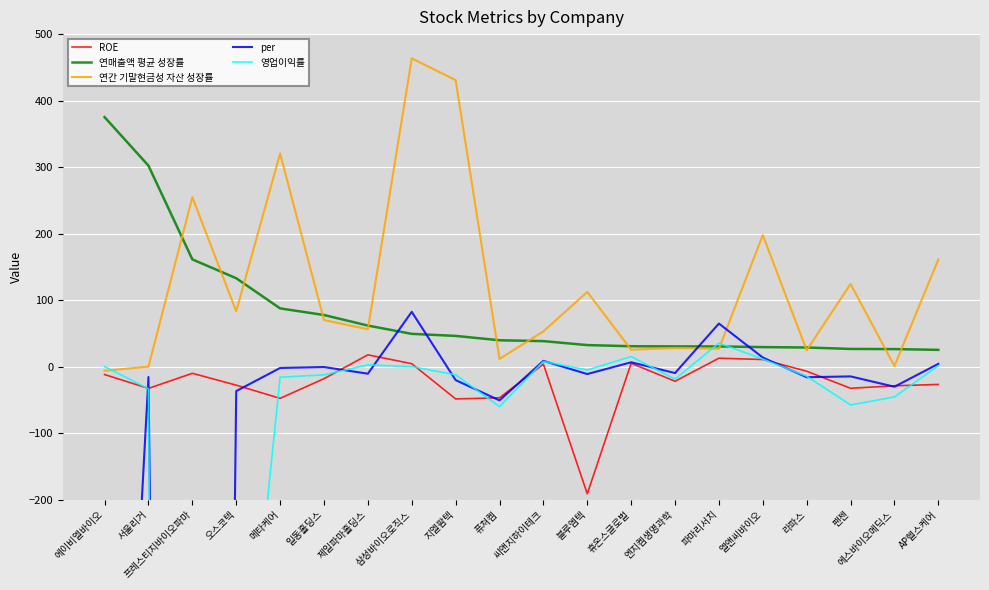

How many negative values does the ROE series have?

14